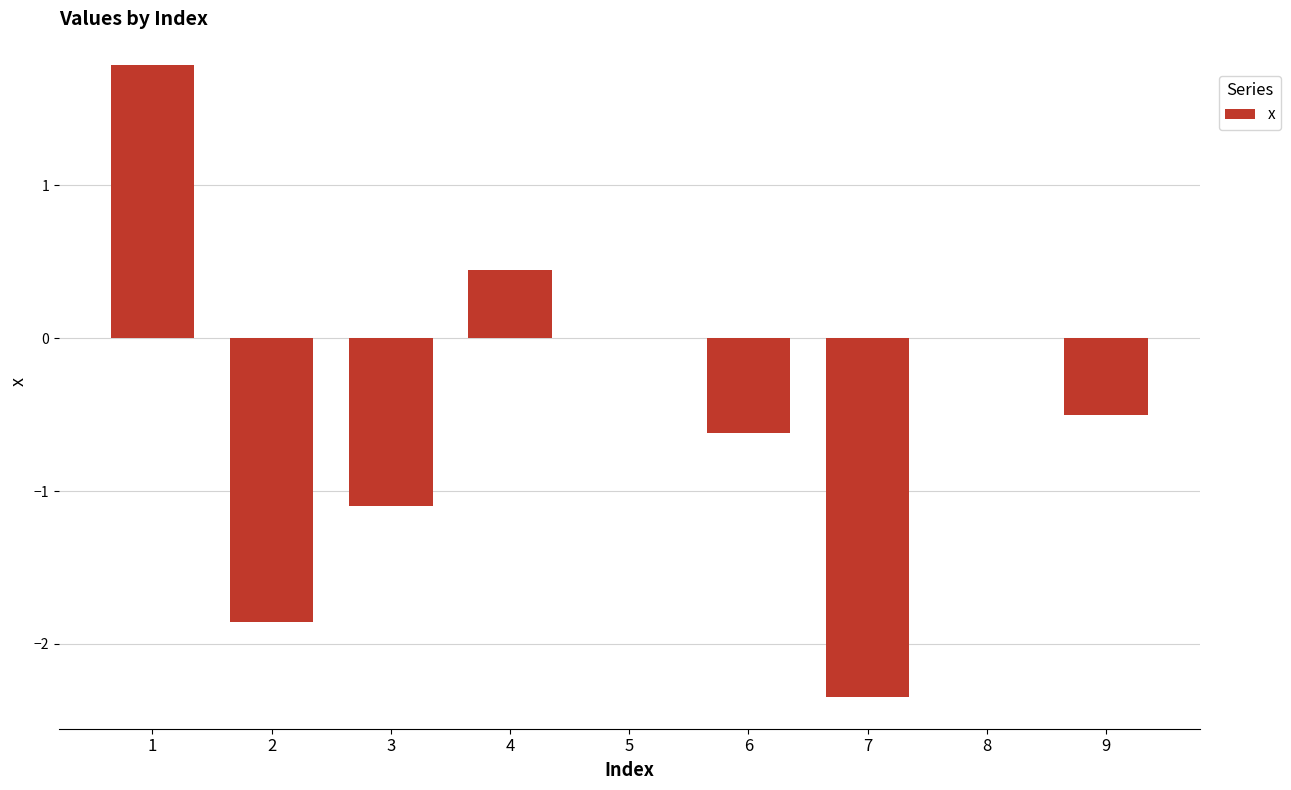

What is the sum of all values?

-4.2